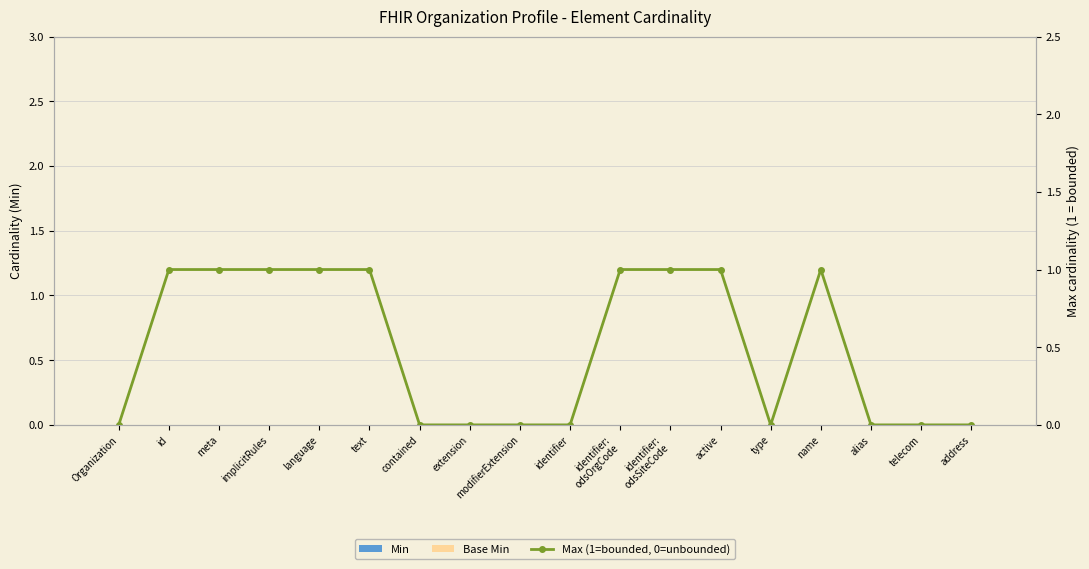

What is the value of the Max (1=bounded, 0=unbounded) bar at the 11th from the left?

1